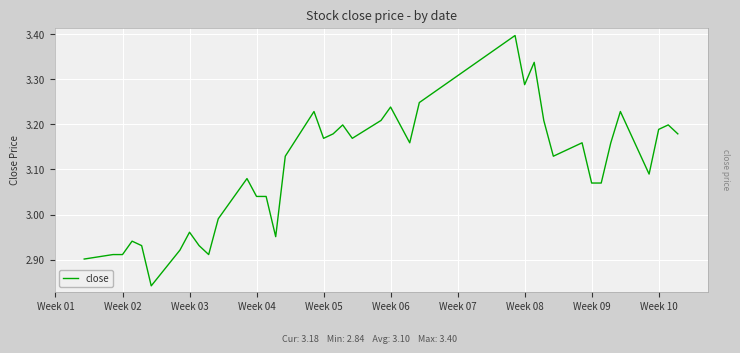

What is the greatest value displayed?

3.4